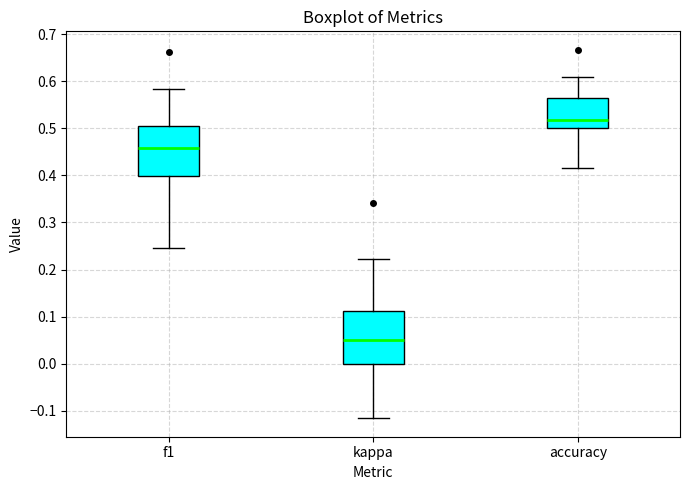

Reading left to right, transcribe this box plot: for each box, give where its median line is, the range the box spans, and where its two whiskers end, as read against the y-axis. The values are not printed on the chart, so give them approximately, as read against the axis.

f1: median 0.46, box 0.40 to 0.50, whiskers 0.25 to 0.58
kappa: median 0.05, box 0.00 to 0.11, whiskers -0.12 to 0.22
accuracy: median 0.52, box 0.50 to 0.56, whiskers 0.42 to 0.61